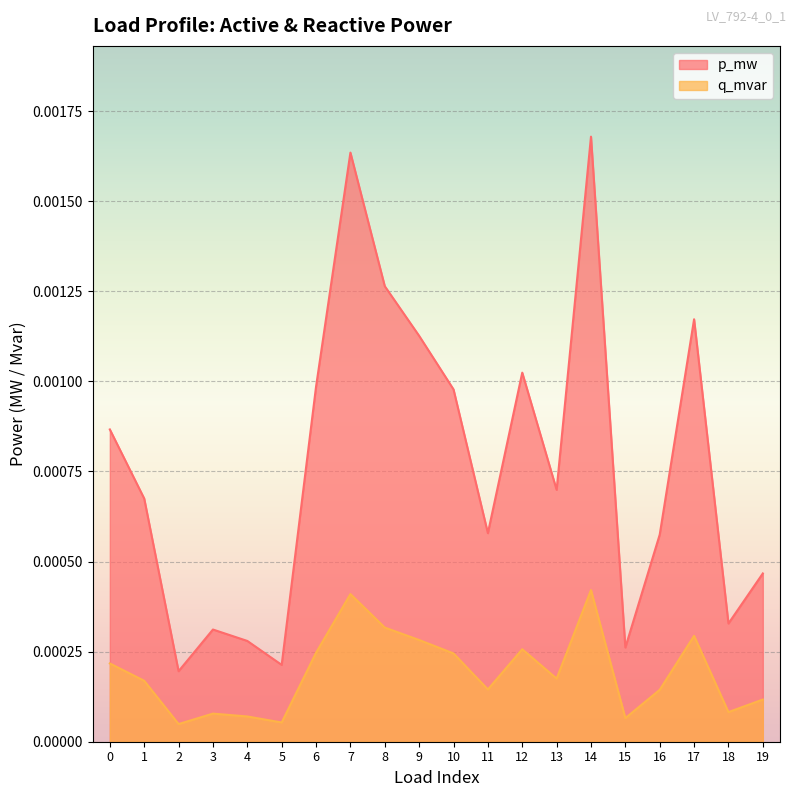

True or false: p_mw and q_mvar intersect in this chart.

False